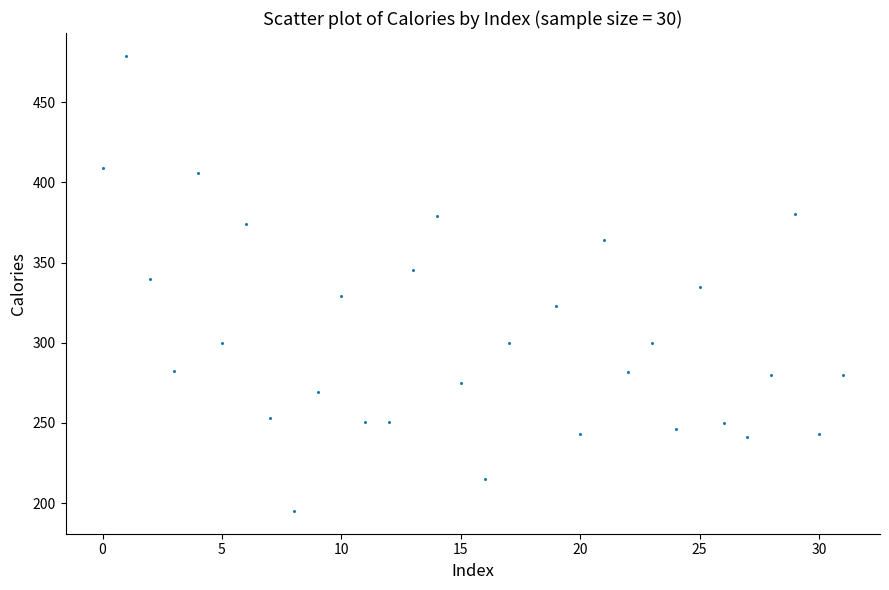

What is the range of X values (max minus min)?

31.0